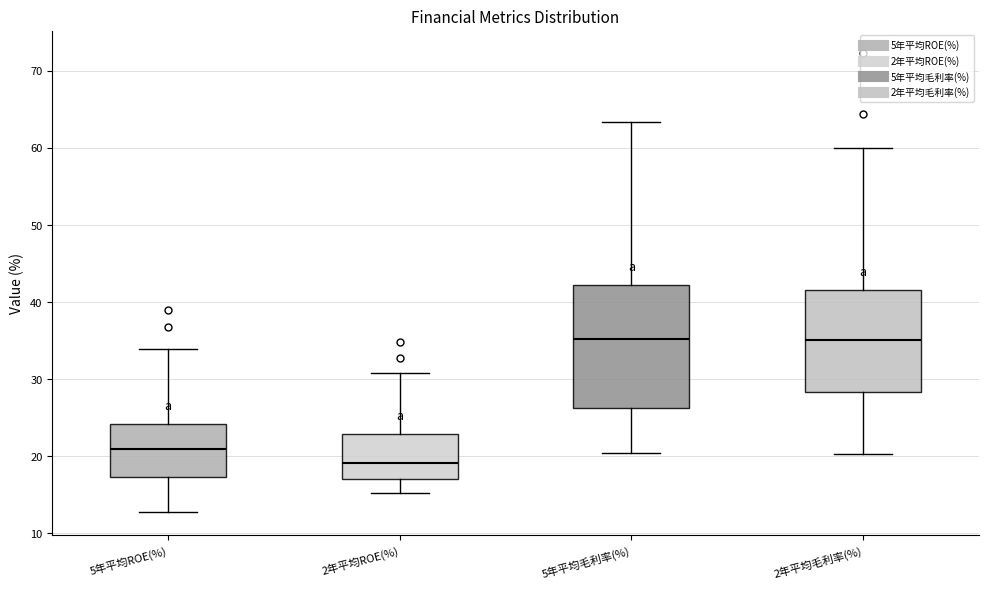

Where is the upper edge of the box for 5年平均ROE(%) on the y-axis? The values are not printed on the chart, so give them approximately, as read against the axis.

24